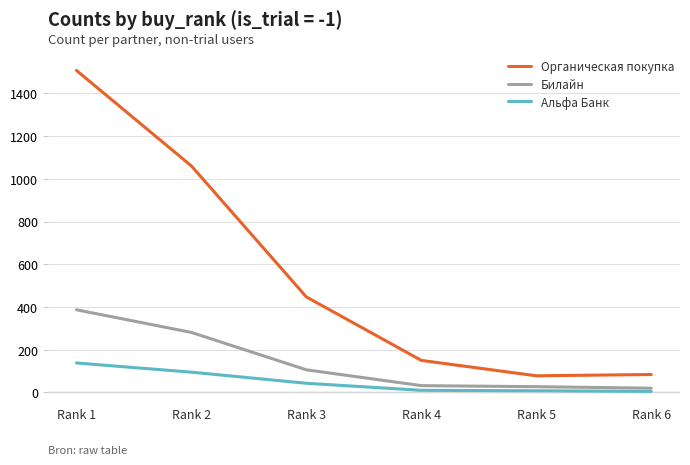

Between Rank 1 and Rank 5, which series saw the biggest shift?

Органическая покупка